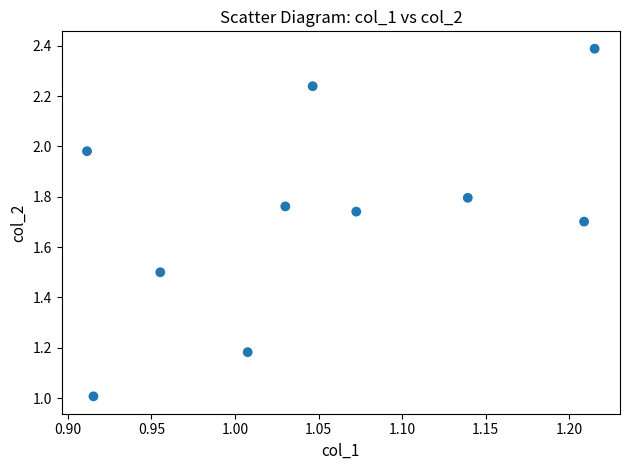

What is the range of Y values (max minus min)?

1.4